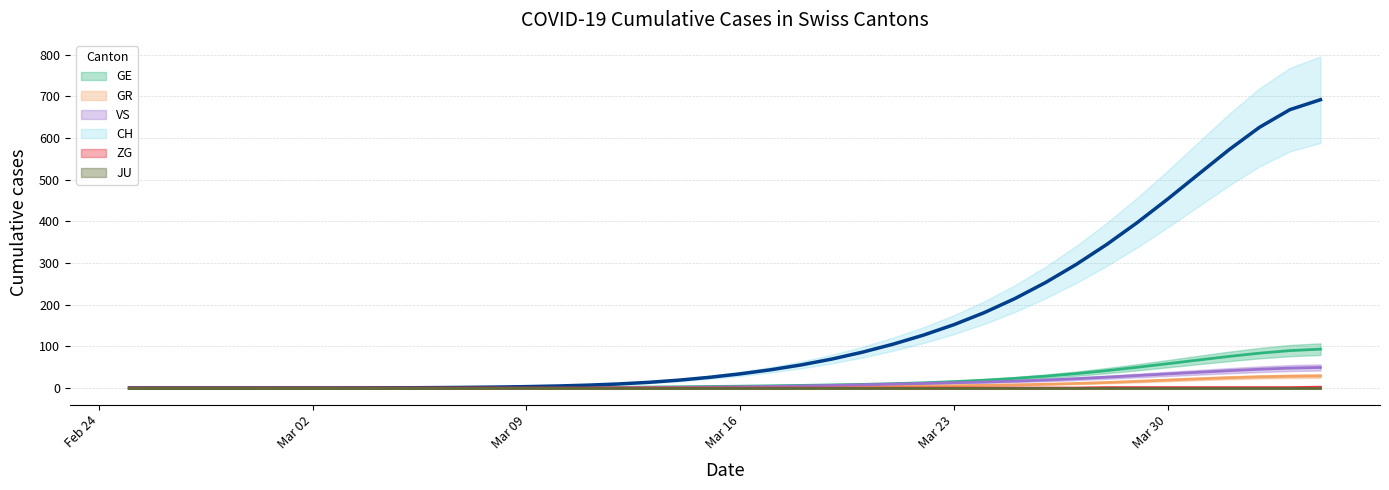

What is the label of the 11th point from the right?

2020-03-25